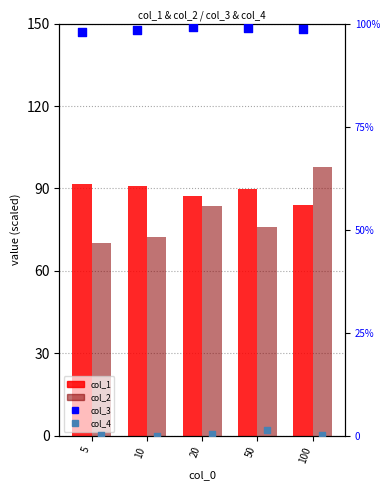

Which series has the largest total across all categories?

col_3